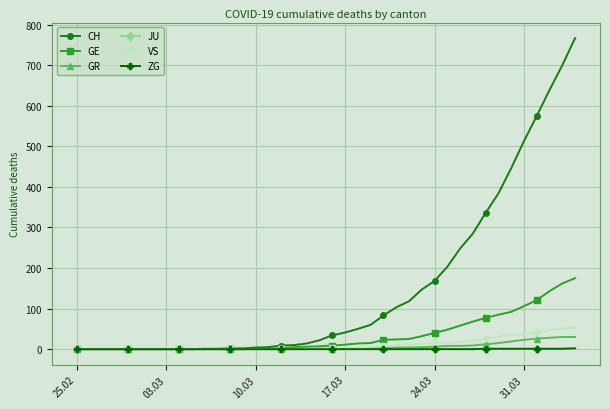

Which series has the largest total across all categories?

CH